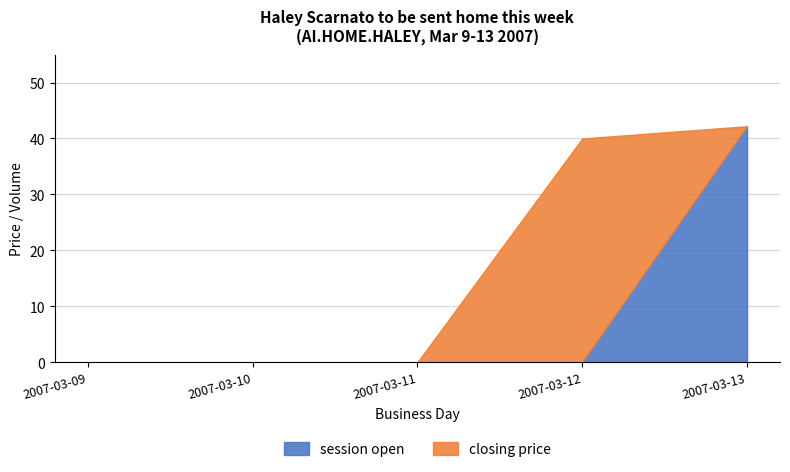

What is the total value across all series at 2007-03-12?

40.0